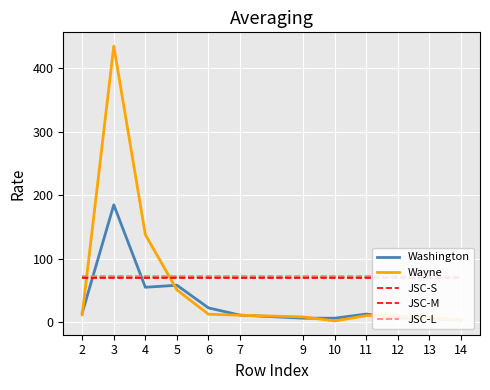

Which series has the largest total across all categories?

JSC-L